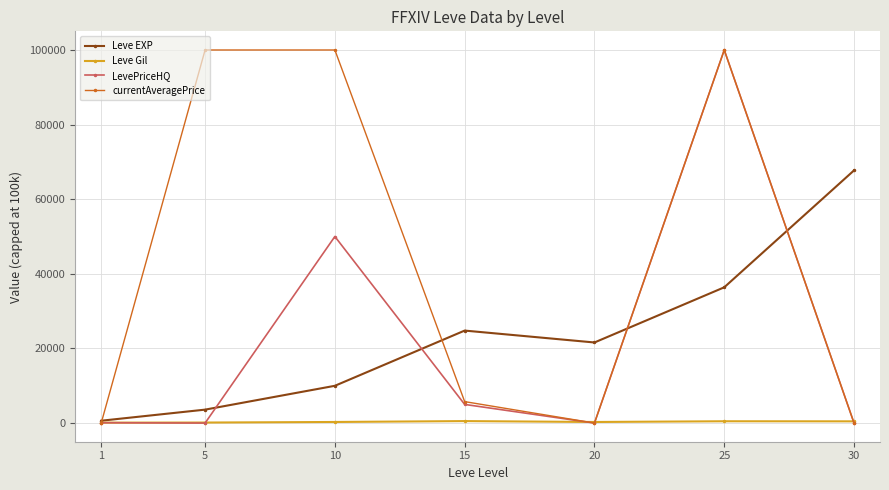

At 10, list the series in order from largest to smallest.

currentAveragePrice, LevePriceHQ, Leve EXP, Leve Gil